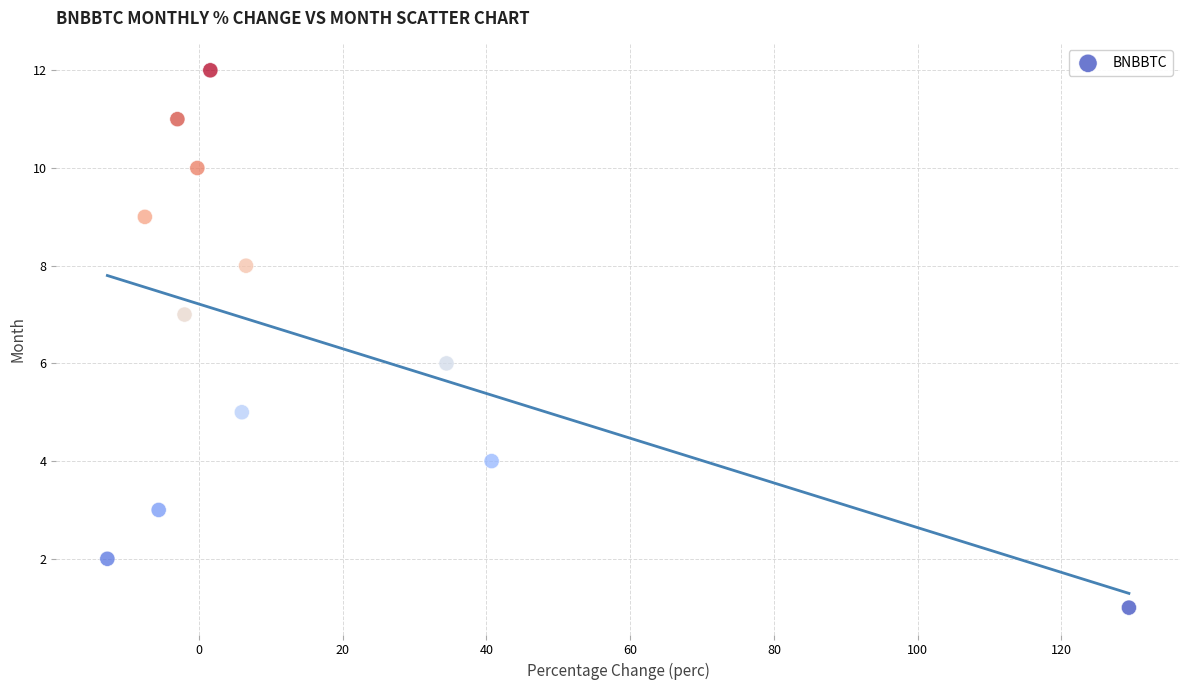

What is the range of Y values (max minus min)?

11